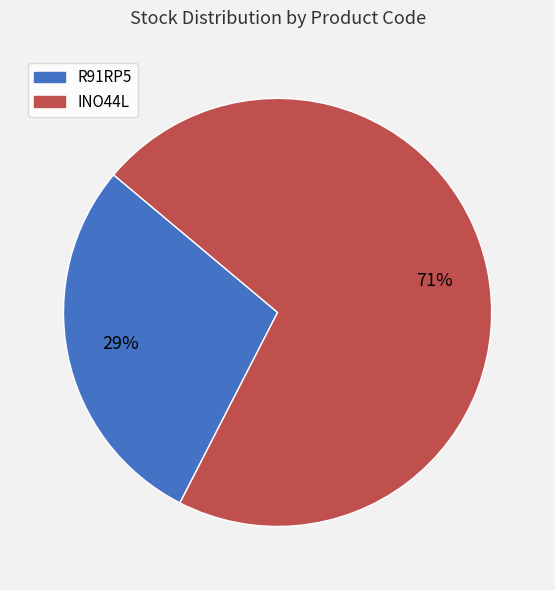

To the nearest percent, what percentage of the pie is R91RP5?

29%